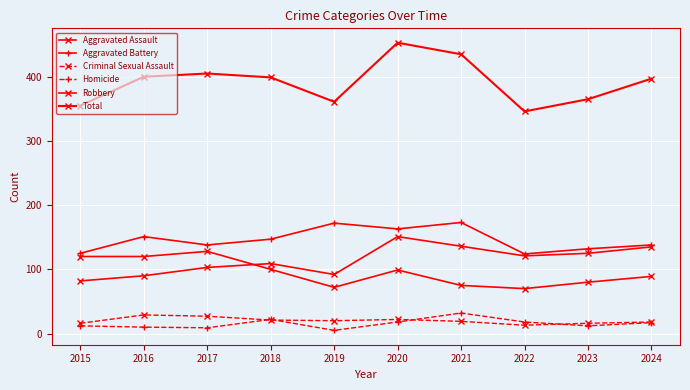

Is this an area chart (filled region under the line)?

No